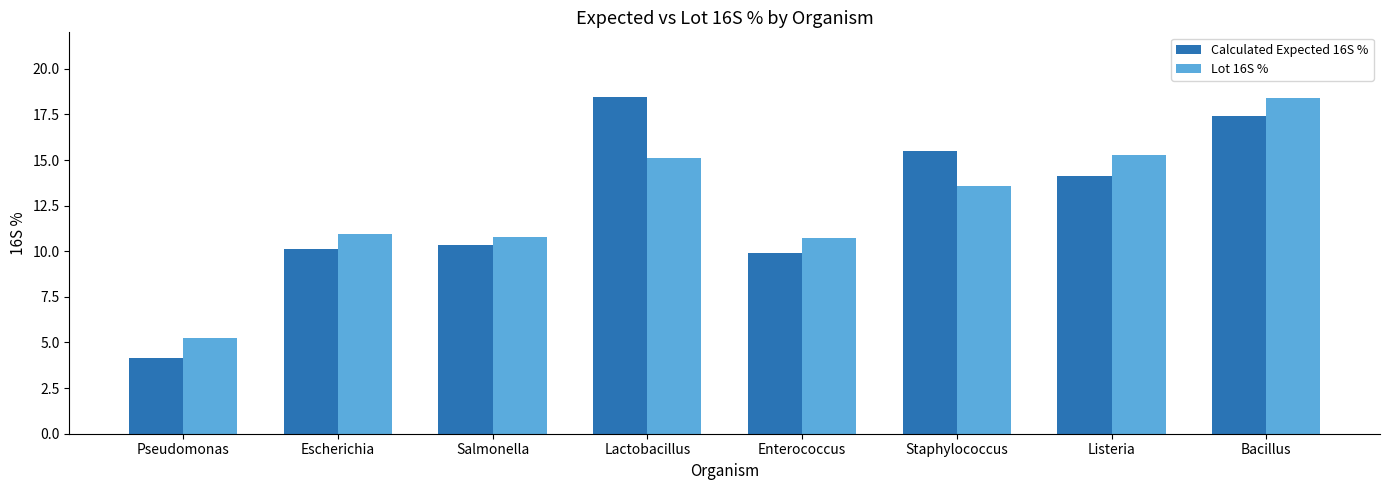

True or false: Calculated Expected 16S % has a value of 15.5 at Staphylococcus.

True